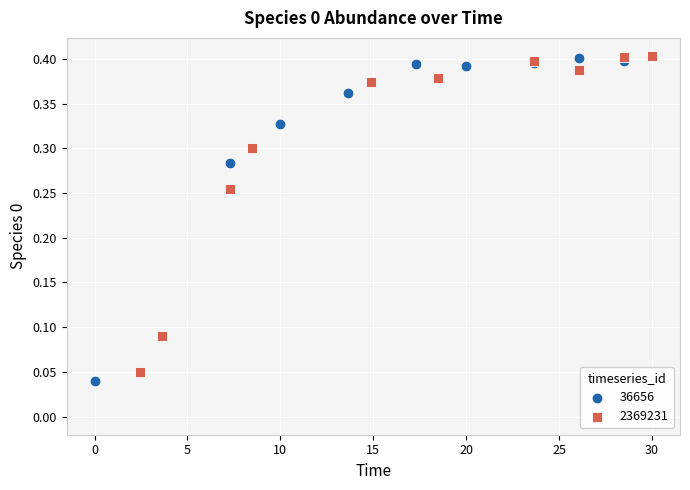

Which series has the largest Y range (max minus min)?

36656